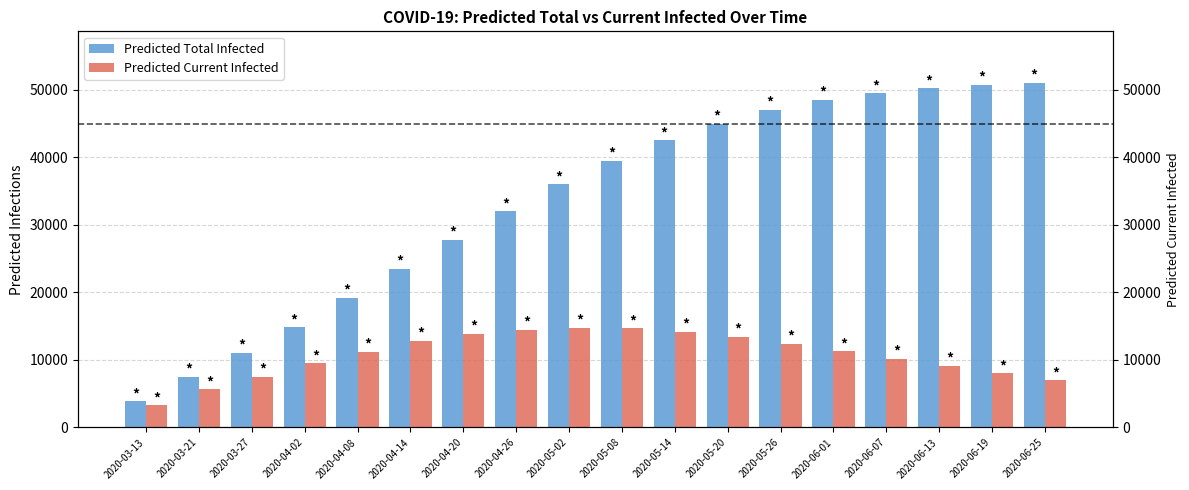

What is the sum of all Predicted Total Infected values?

599654